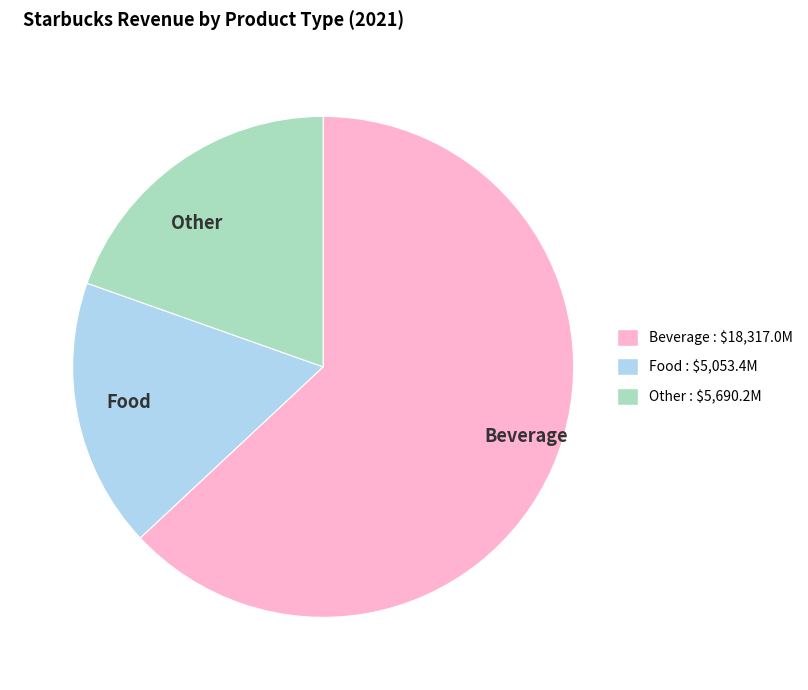

Combined, do Food and Beverage account for over 50%?

Yes